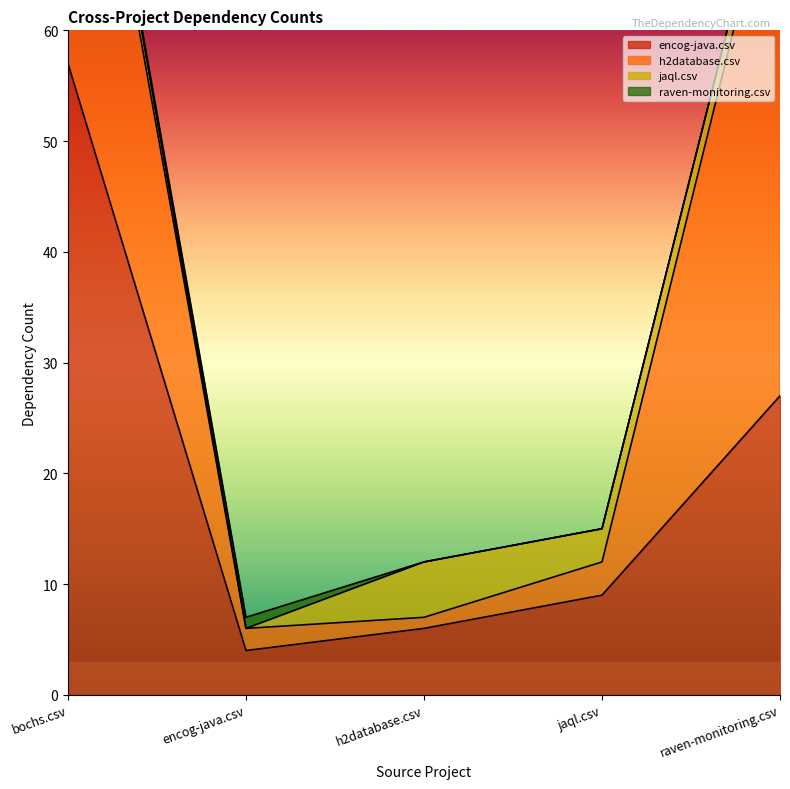

Where does the h2database.csv series first go above 3?

bochs.csv